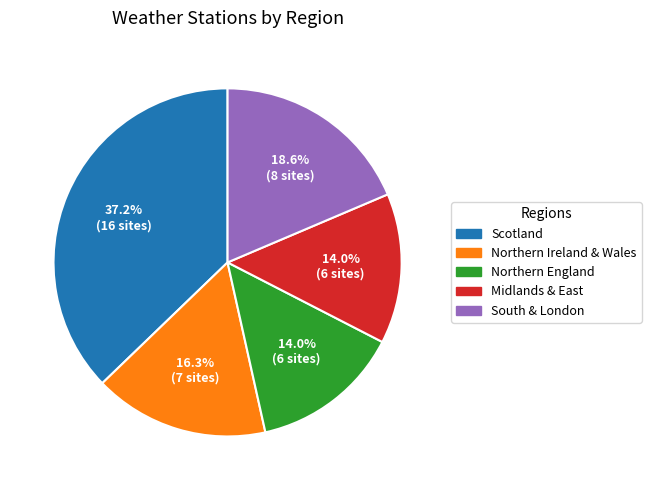

Count the number of slices in the pie.

5